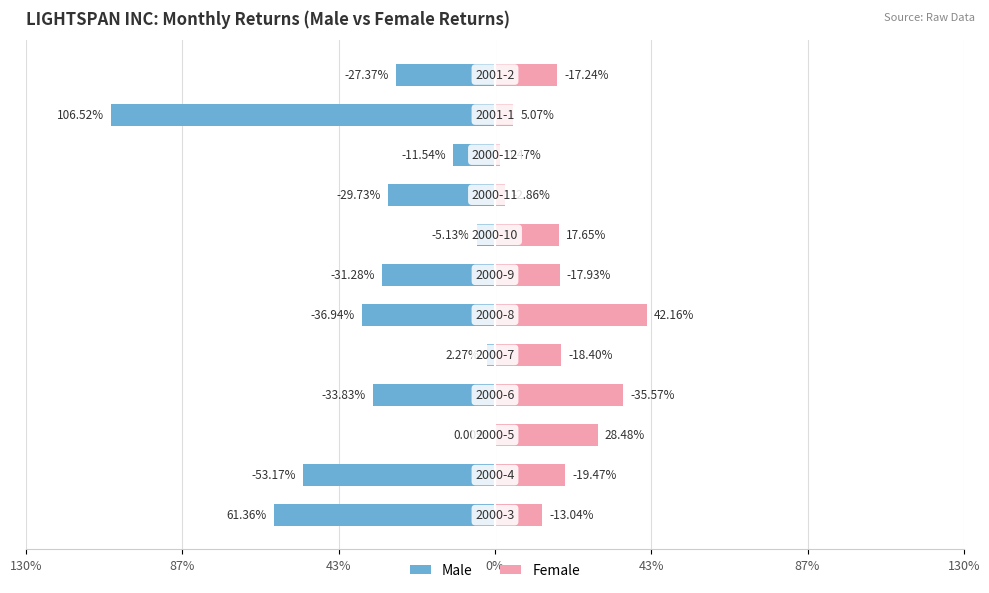

Which series has the largest range (max minus min)?

Male